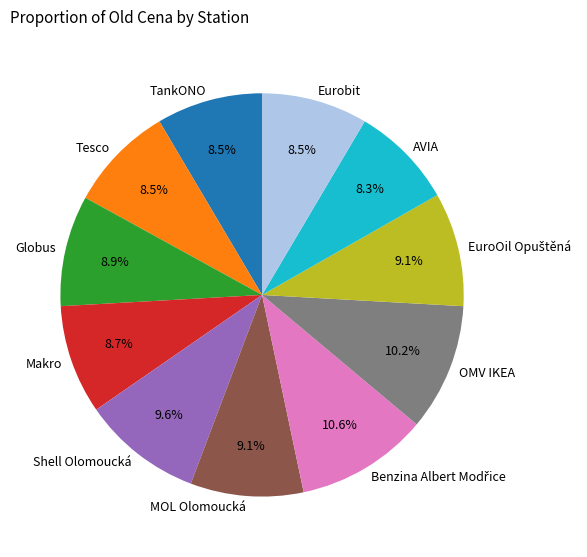

Does Shell Olomoucká represent more than half of the total?

No